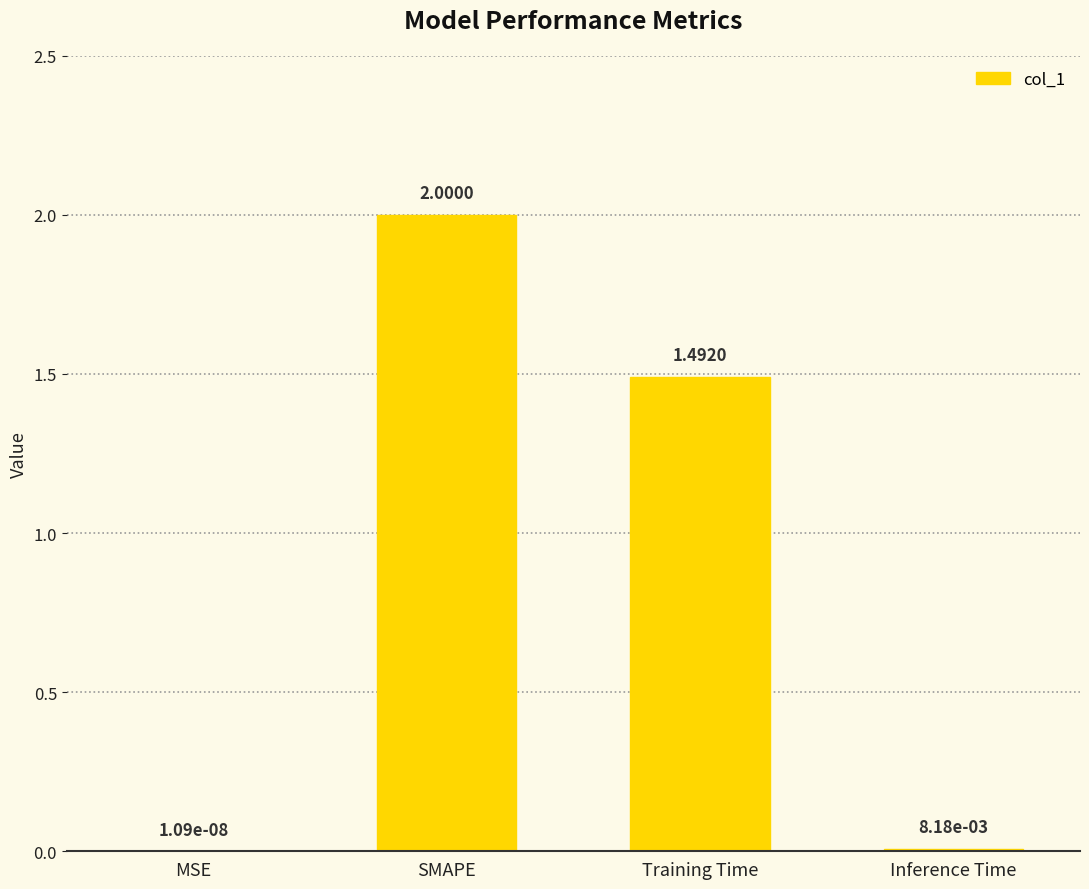

At which category does the chart reach its peak across all series?

SMAPE